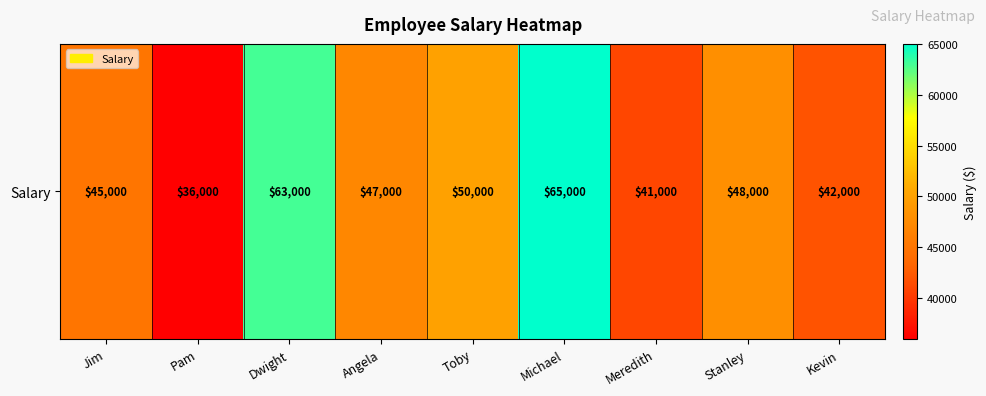

Reading right to left, transcribe all the data shown in this chart.

Kevin=42000	Stanley=48000	Meredith=41000	Michael=65000	Toby=50000	Angela=47000	Dwight=63000	Pam=36000	Jim=45000